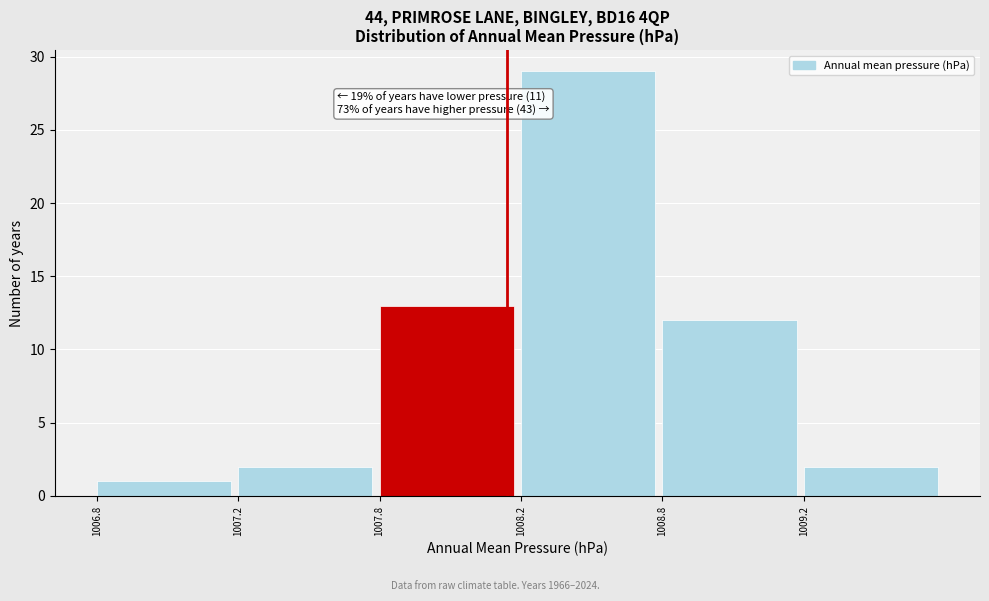

Reading left to right, what are all the values shown in this chart?

1006.8=1	1007.2=2	1007.8=13	1008.2=29	1008.8=12	1009.2=2